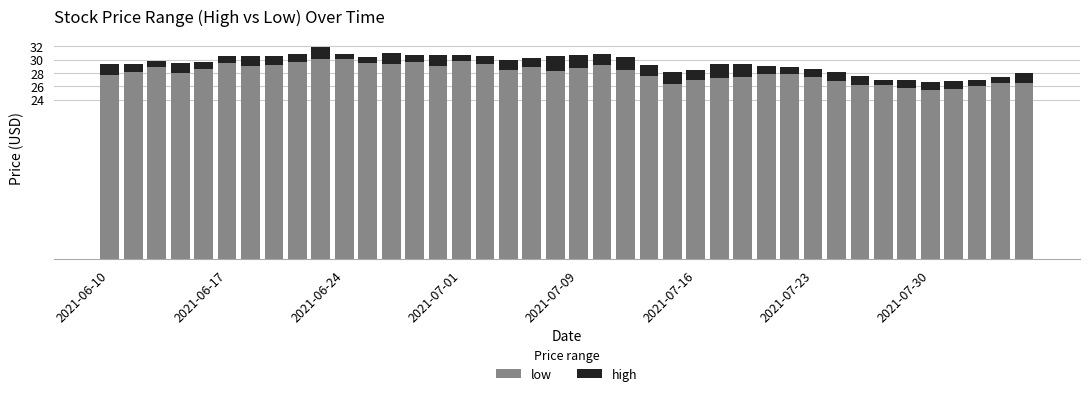

List the series in order of their overall mean, lowest first.

high, low